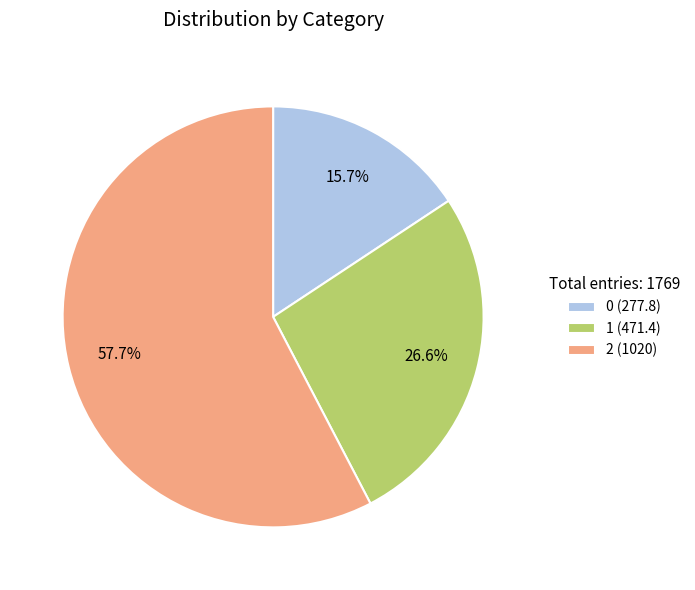

To the nearest percent, what percentage of the pie is 1?

27%